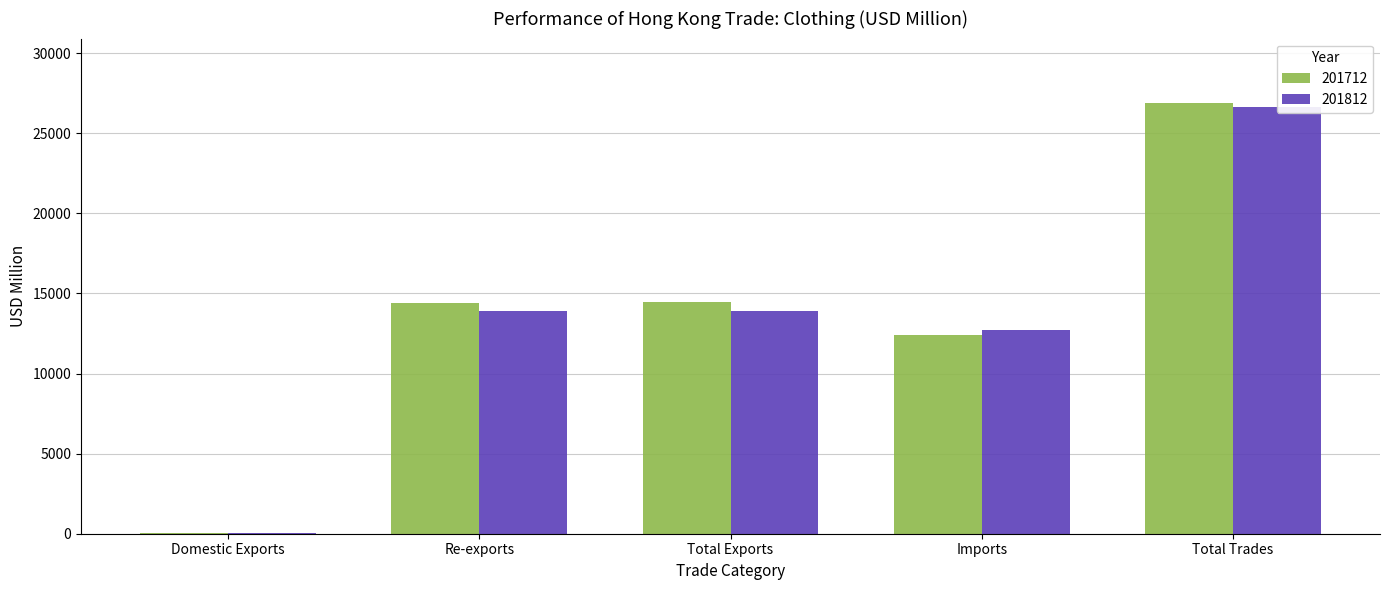

Which category has the highest value in the 201812 series?

Total Trades